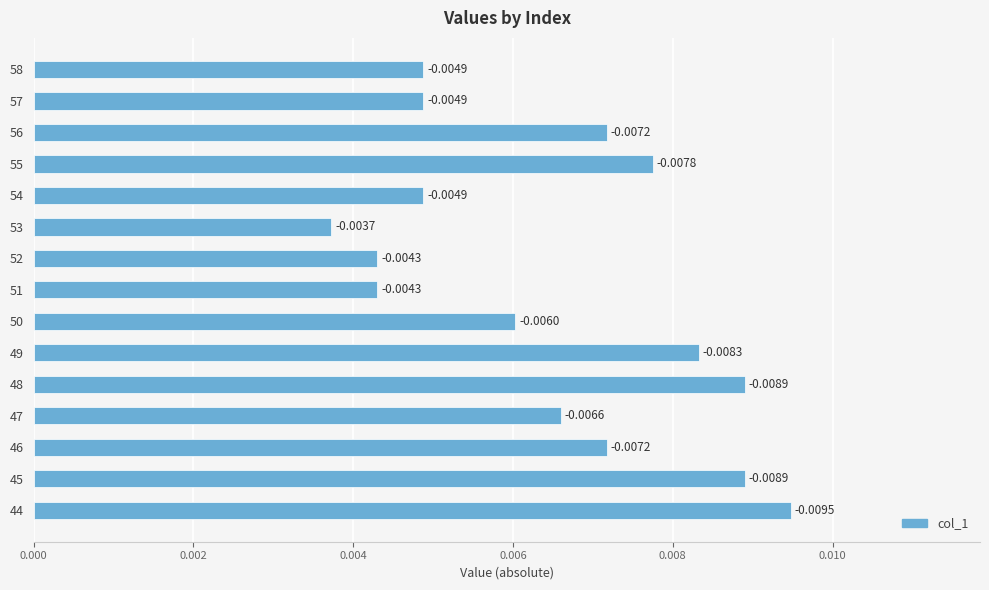

Which has a higher value, 47 or 56?

56